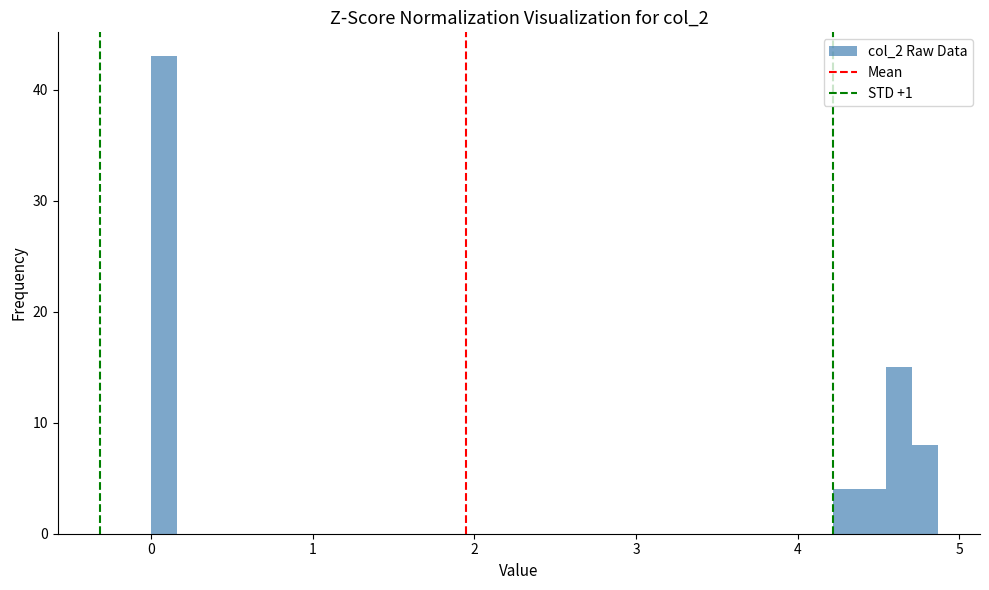

Around what value on the x-axis is the tallest bar? Give the approximate position of its centre, as read against the axis.

0.1